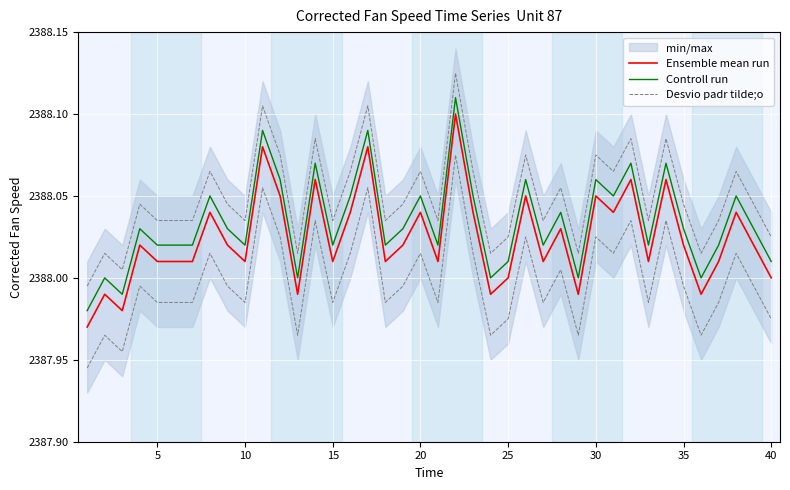

How many data points in Controll run are less than 2388?

2